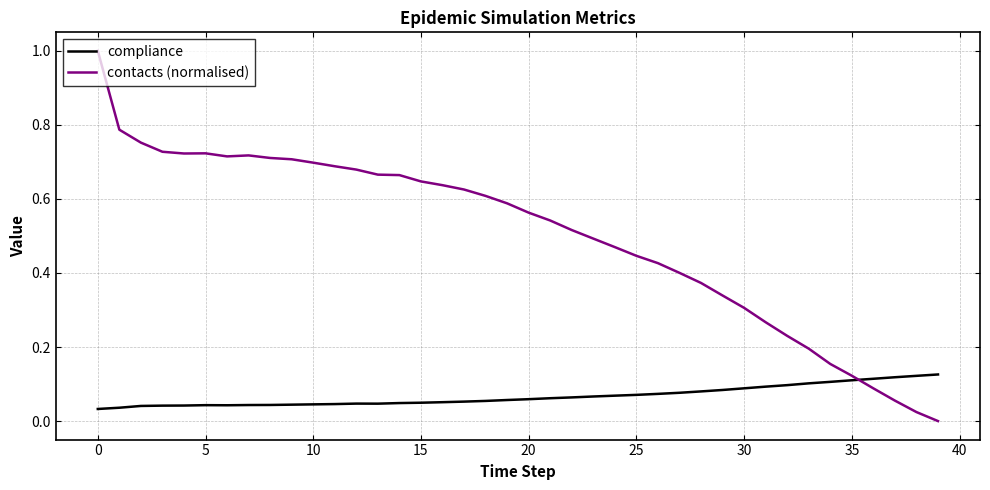

Which series ends up on top after the final intersection of compliance and contacts (normalised)?

compliance